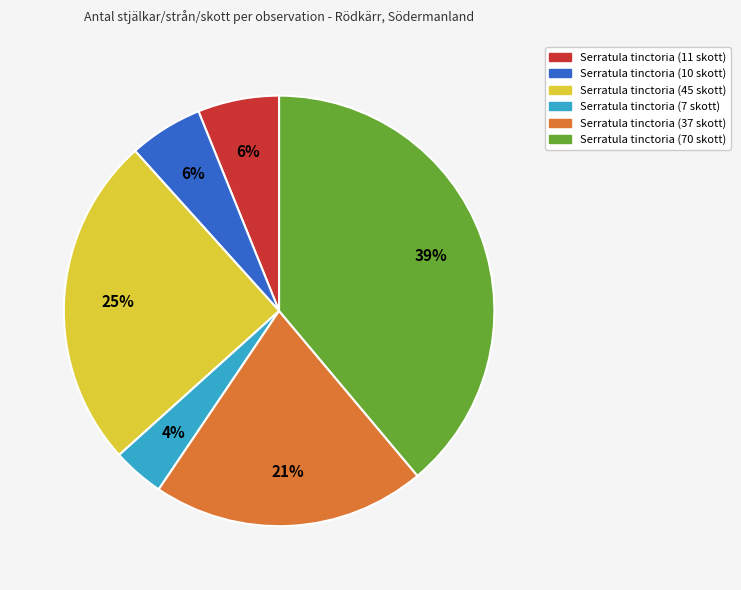

To the nearest percent, what is the average slice percentage?

17%